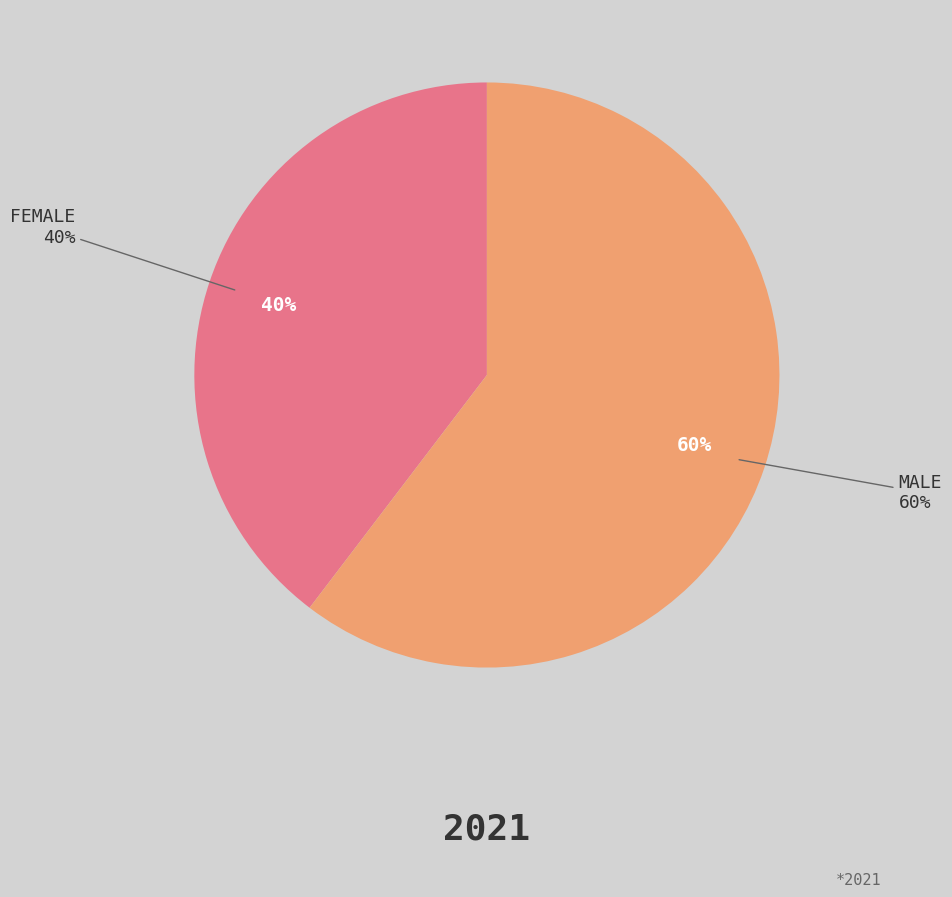

Rank the categories by value from highest to lowest.

male, female